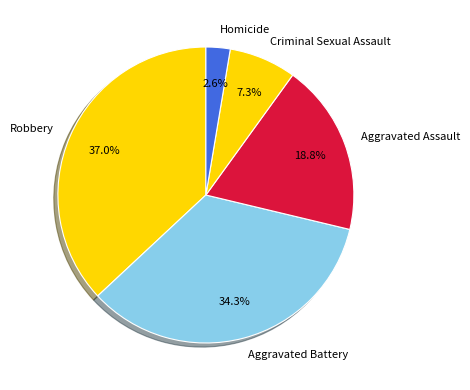

To the nearest percent, what percentage of the pie is Robbery?

37%